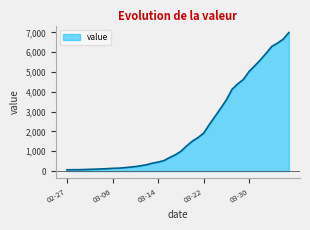

What is the maximum value shown in the chart?

6995